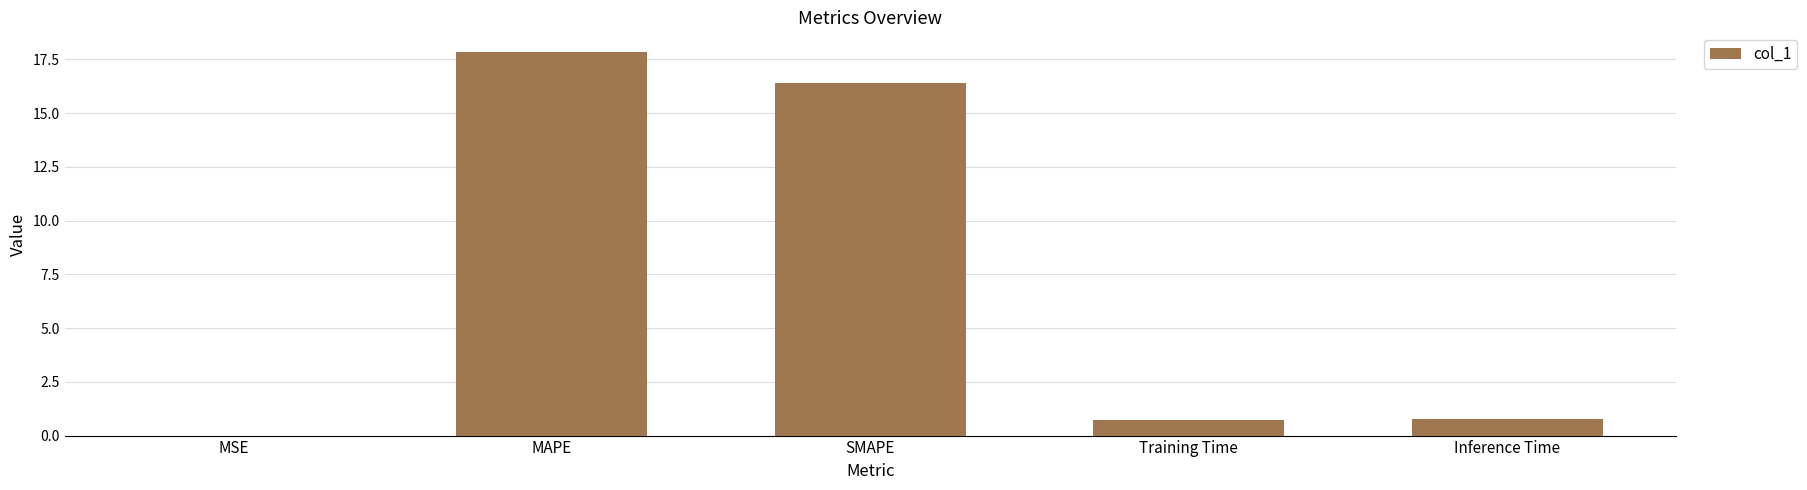

What is the sum of the values at Training Time and SMAPE?

17.1